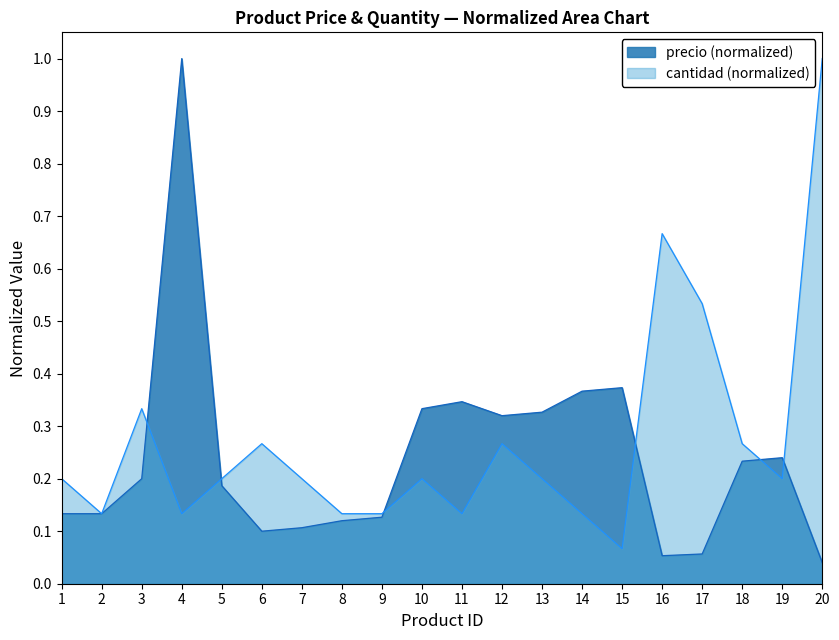

True or false: cantidad has more than 2 interior local peaks.

True